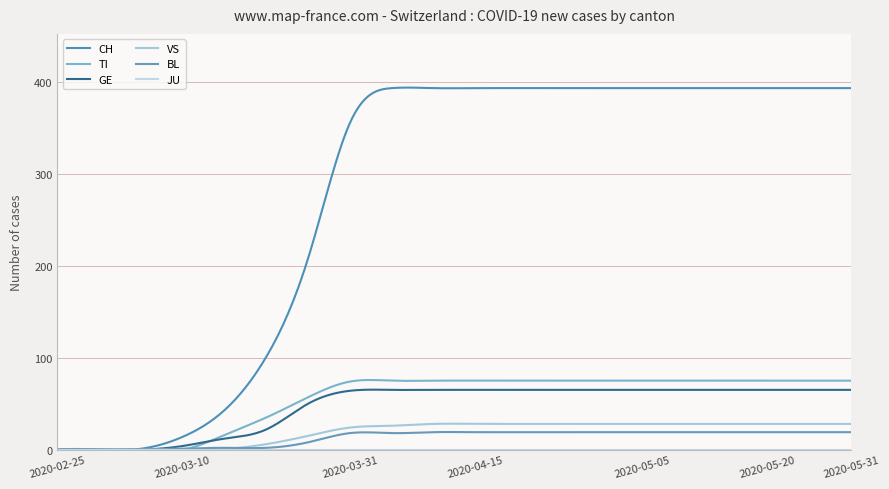

True or false: VS and JU intersect in this chart.

False